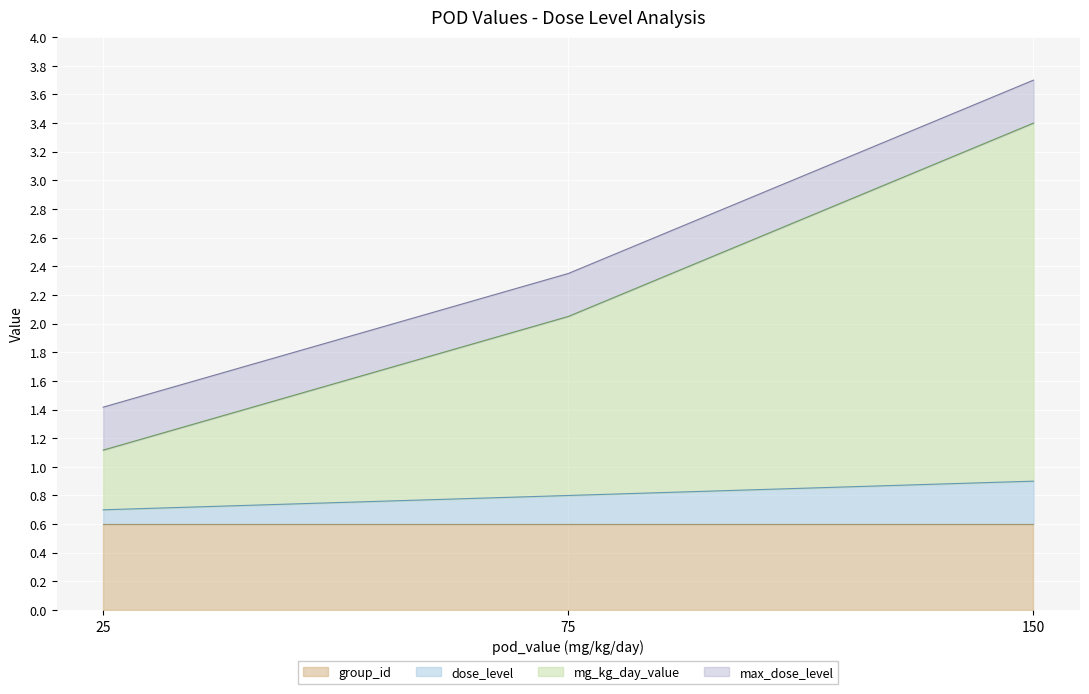

Between 75 and 150, which is larger?

150